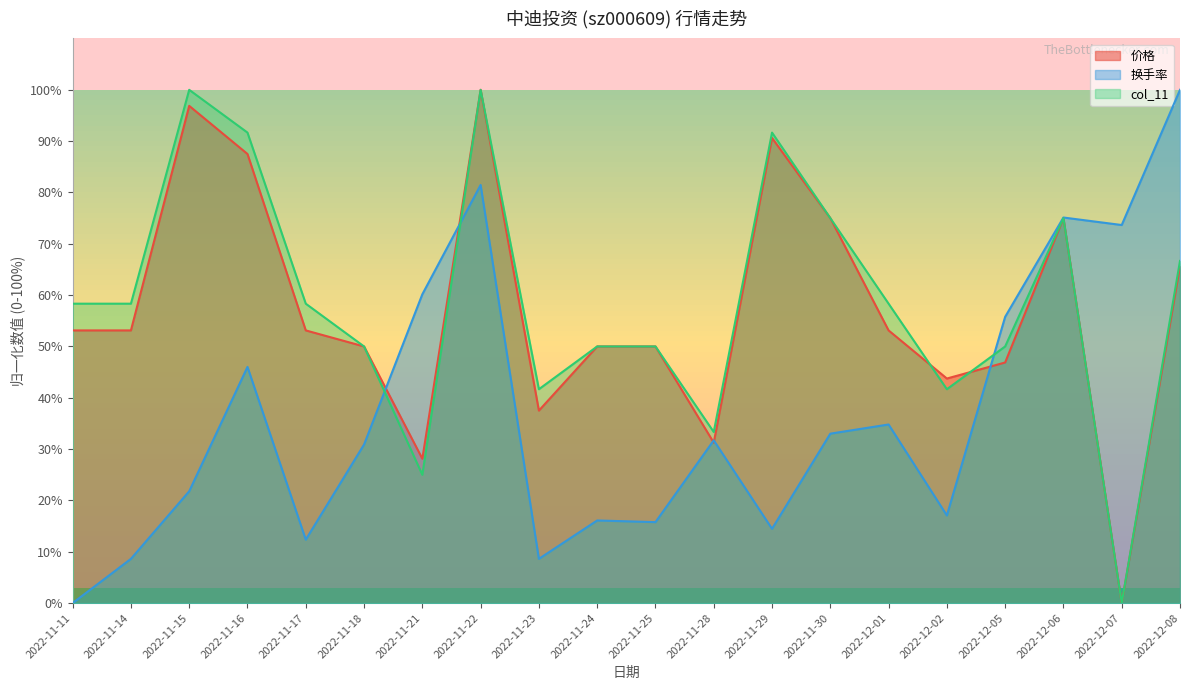

Reading right to left, what are all the values shown in this chart?

价格: 65.6	0.0	75.0	46.9	43.7	53.1	75.0	90.6	31.2	50.0	50.0	37.5	100.0	28.1	50.0	53.1	87.5	96.9	53.1	53.1
换手率: 100.0	73.7	75.1	55.8	17.1	34.8	33.0	14.5	31.7	15.8	16.1	8.6	81.5	60.2	30.9	12.4	46.0	21.8	8.6	0.0
col_11: 66.7	0.0	75.0	50.0	41.7	58.3	75.0	91.7	33.3	50.0	50.0	41.7	100.0	25.0	50.0	58.3	91.7	100.0	58.3	58.3